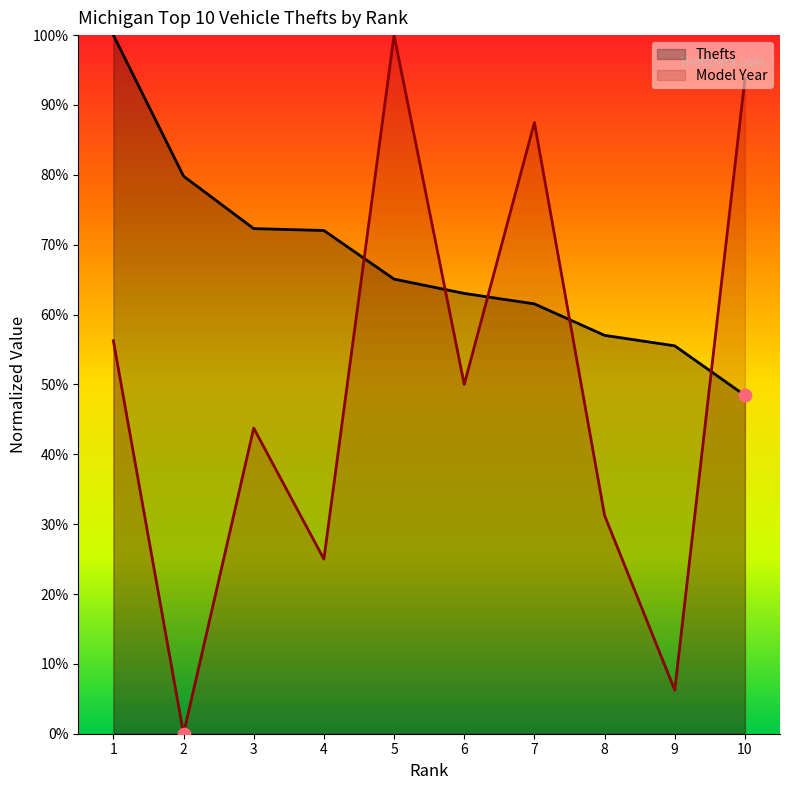

Which series has the largest total across all categories?

Thefts